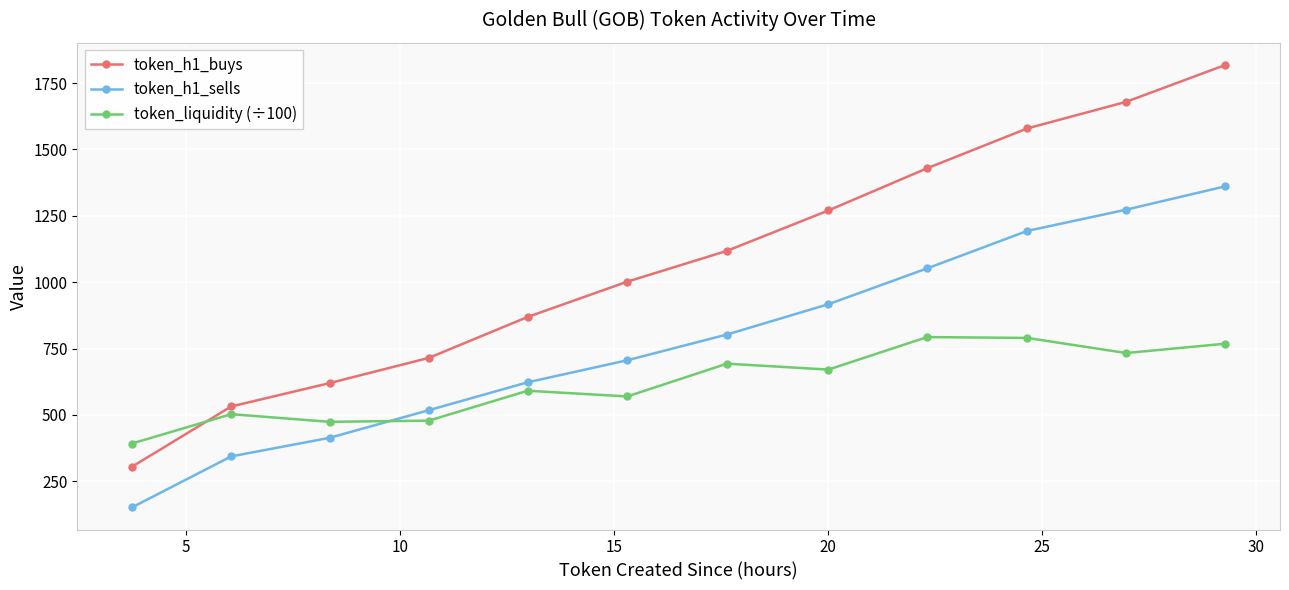

Which series has the largest range (max minus min)?

token_h1_buys